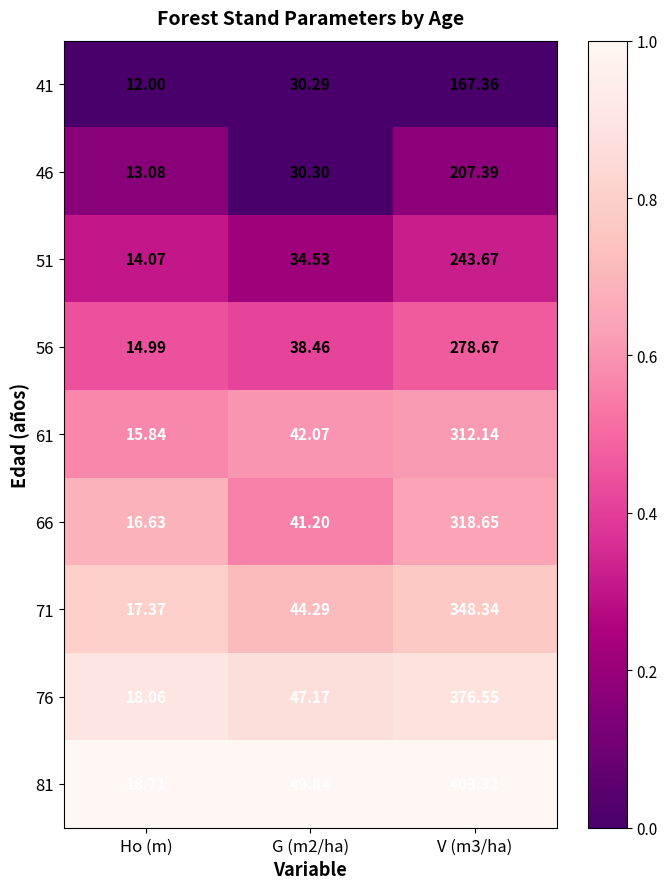

Is the value of 71 at Ho (m) greater than the value of 56 at V (m3/ha)?

No